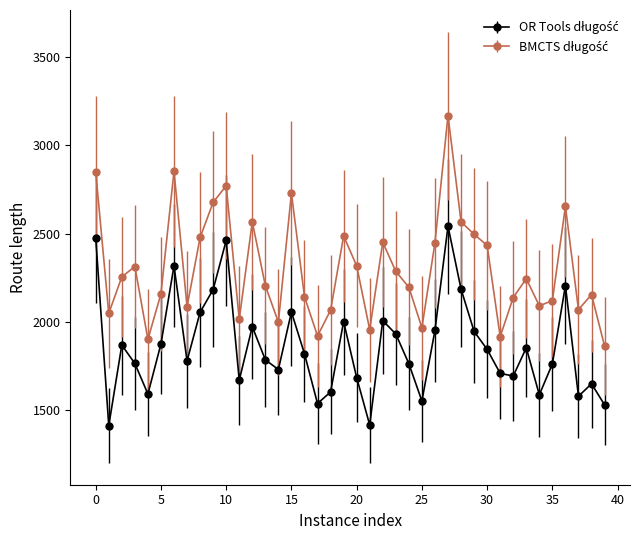

What is the maximum value shown in the chart?

3168.5